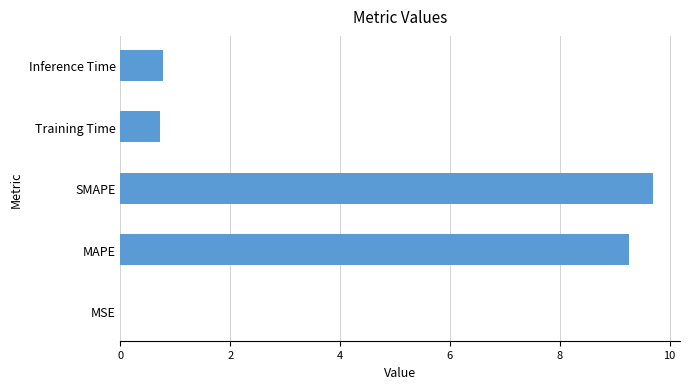

The chart shows a value of 9.7 at SMAPE. True or false?

True